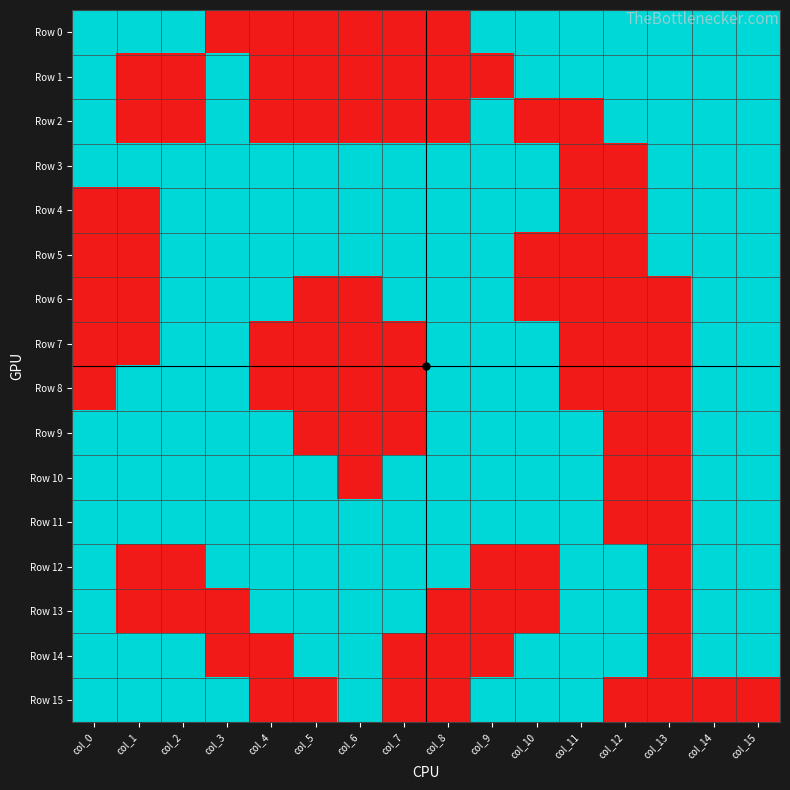

How many series are shown in this chart?

16